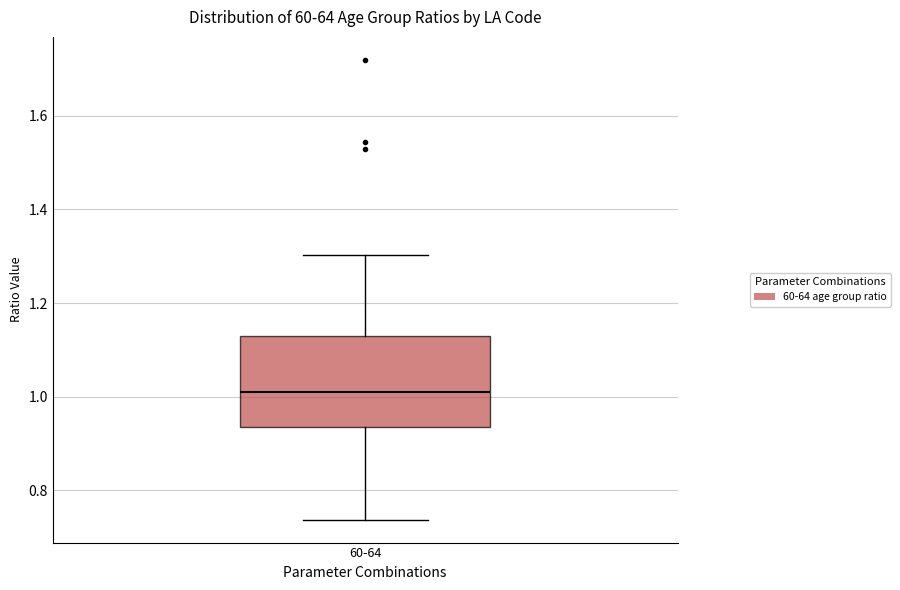

Read this box plot against the y-axis: the position of the median line, the range covered by the box, and the ends of both whiskers. The values are not printed on the chart, so give them approximately, as read against the axis.

median 1.00, box 0.94 to 1.12, whiskers 0.74 to 1.30